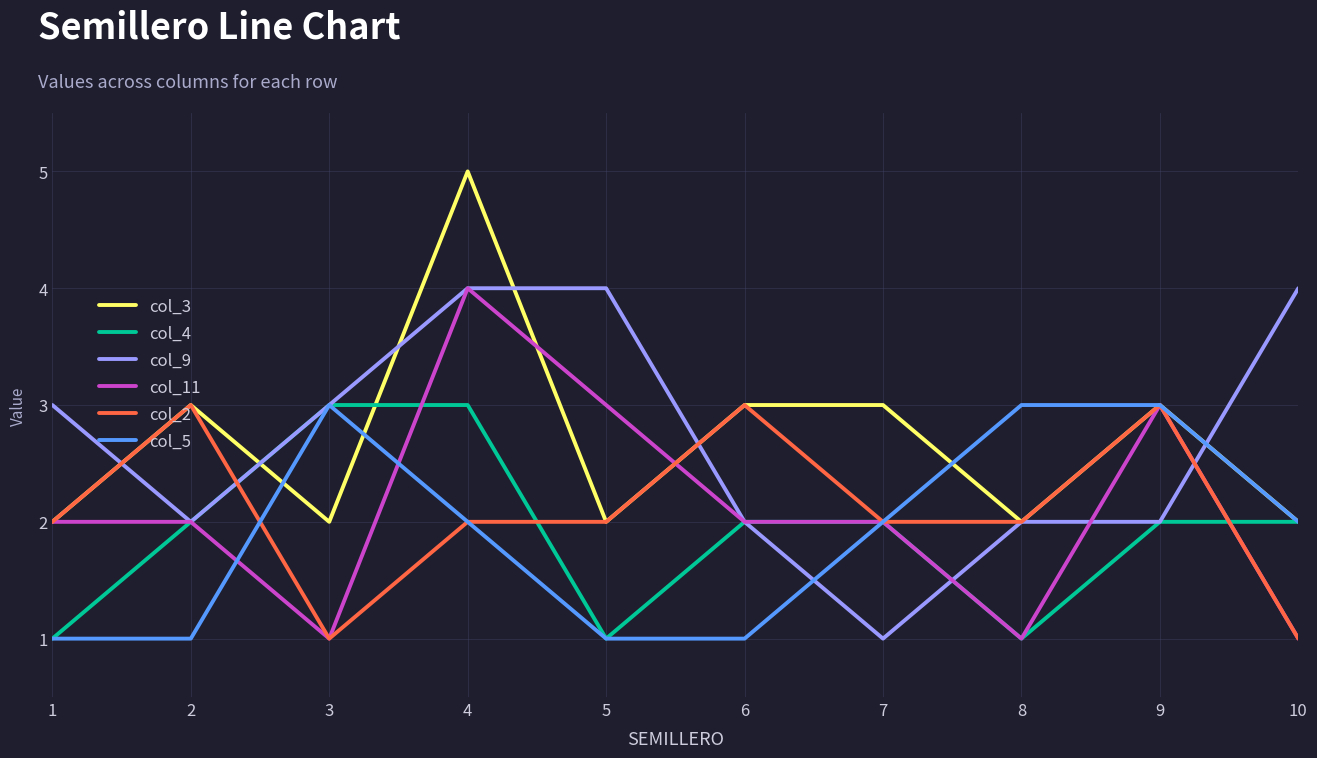

After their last crossing, which series has the higher values: col_9 or col_11?

col_9